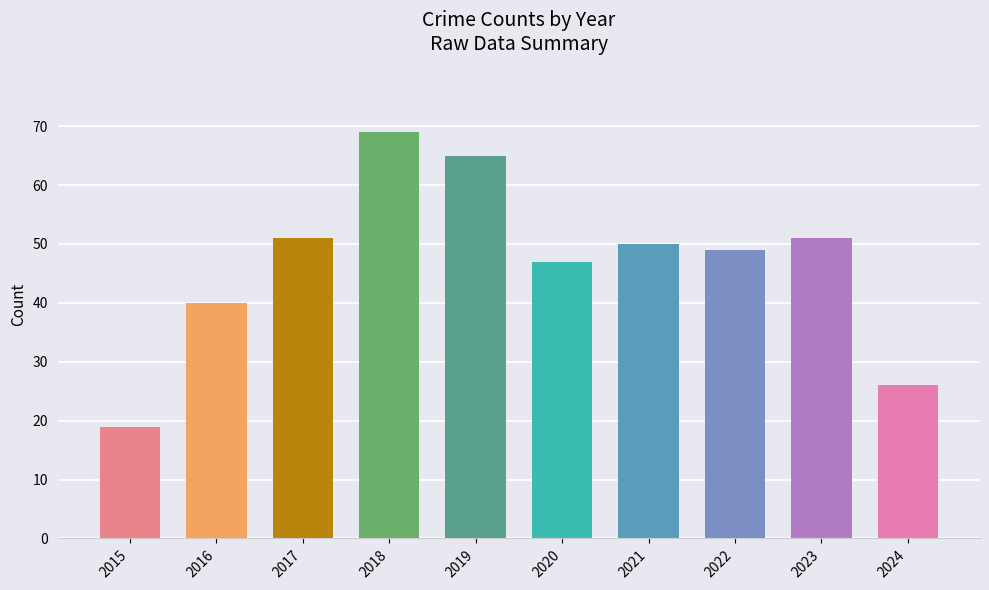

Reading left to right, transcribe all the data shown in this chart.

19	40	51	69	65	47	50	49	51	26